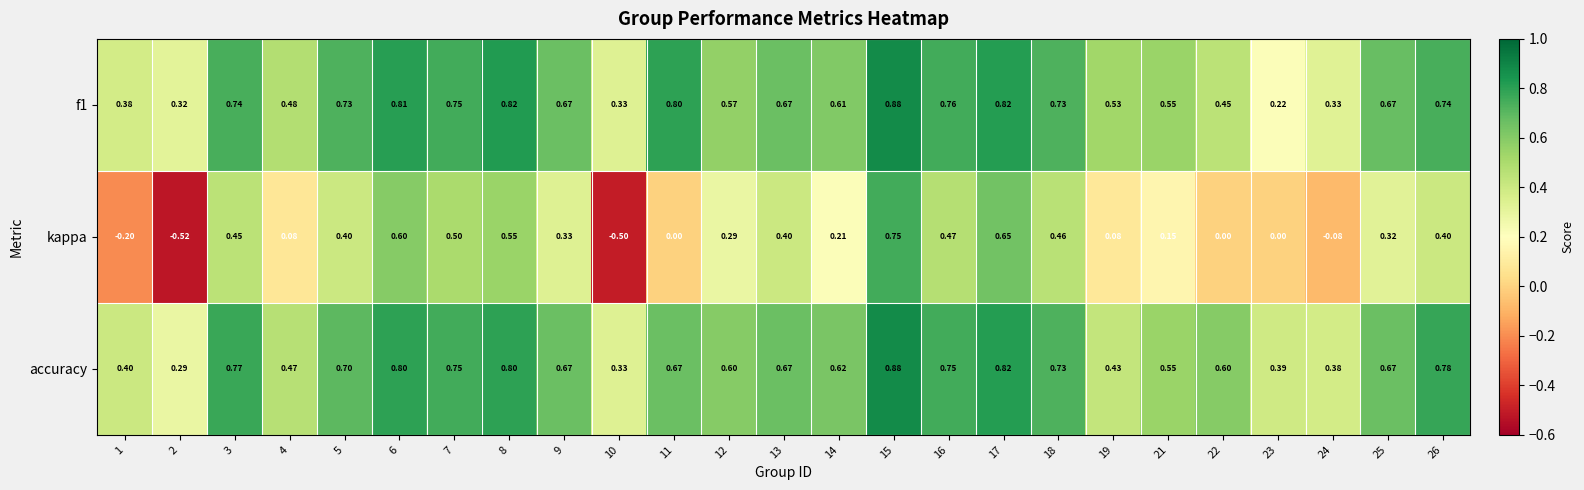

Between 4 and 14, which series saw the biggest shift?

accuracy